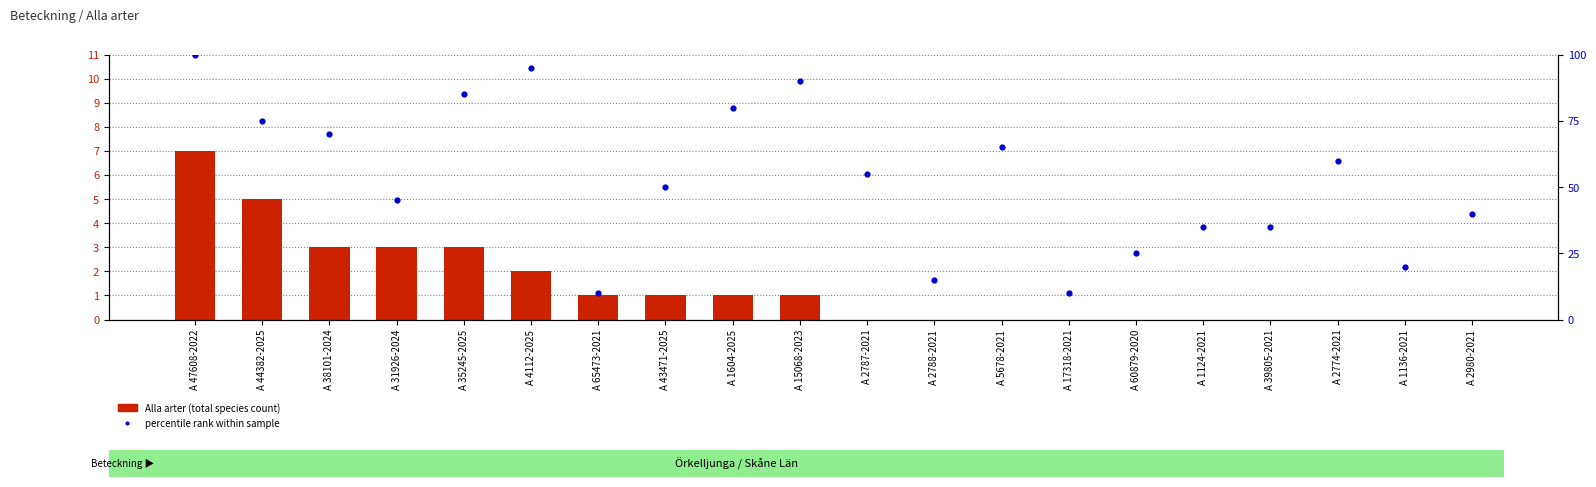

What is the total value across all series at A 65473-2021?

11